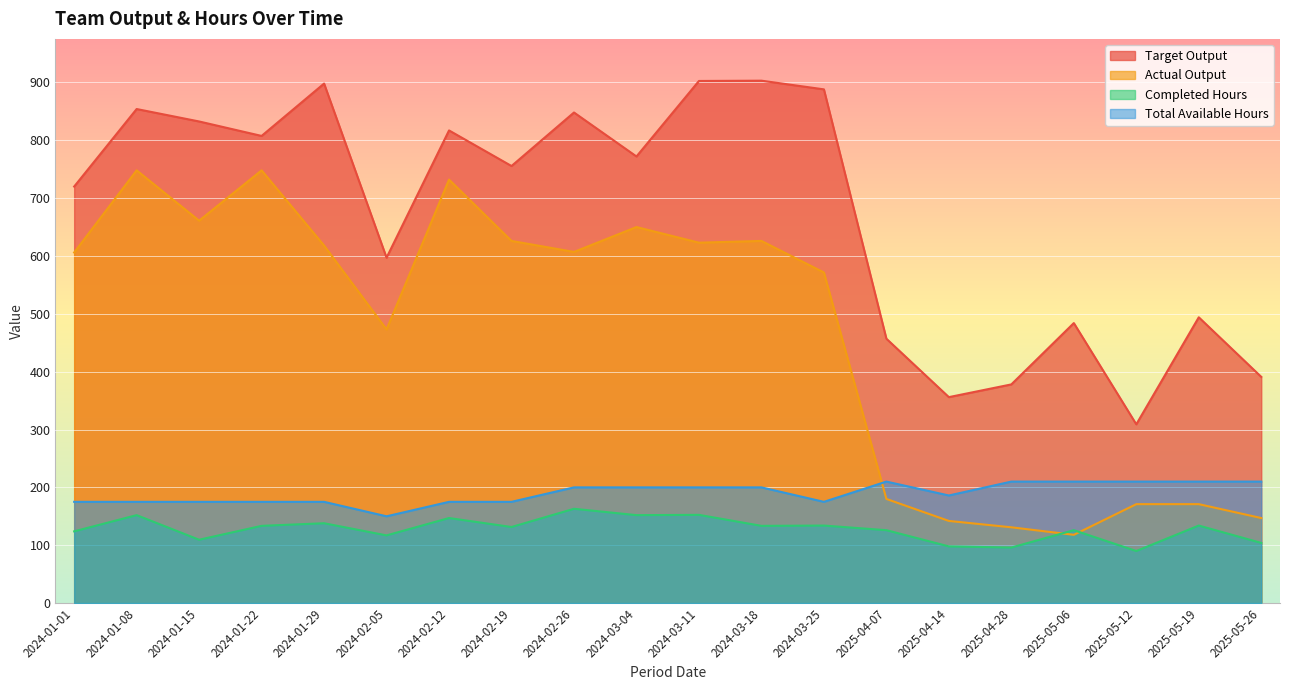

Where does the Target Output series first go above 772?

2024-01-08